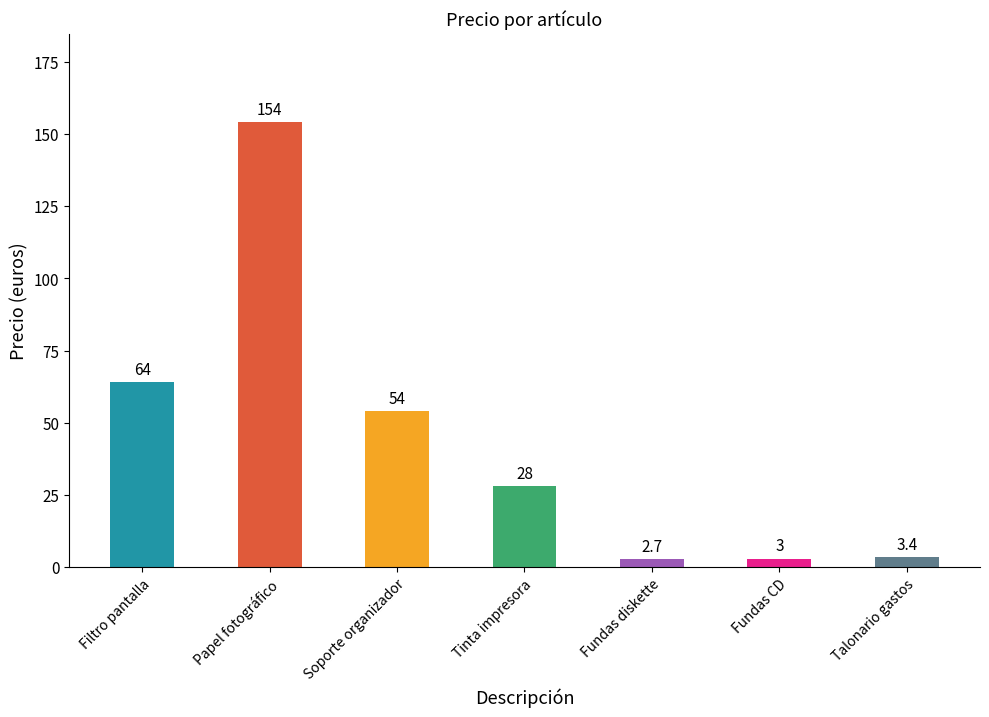

Which has a higher value, Filtro pantalla or Fundas diskette?

Filtro pantalla